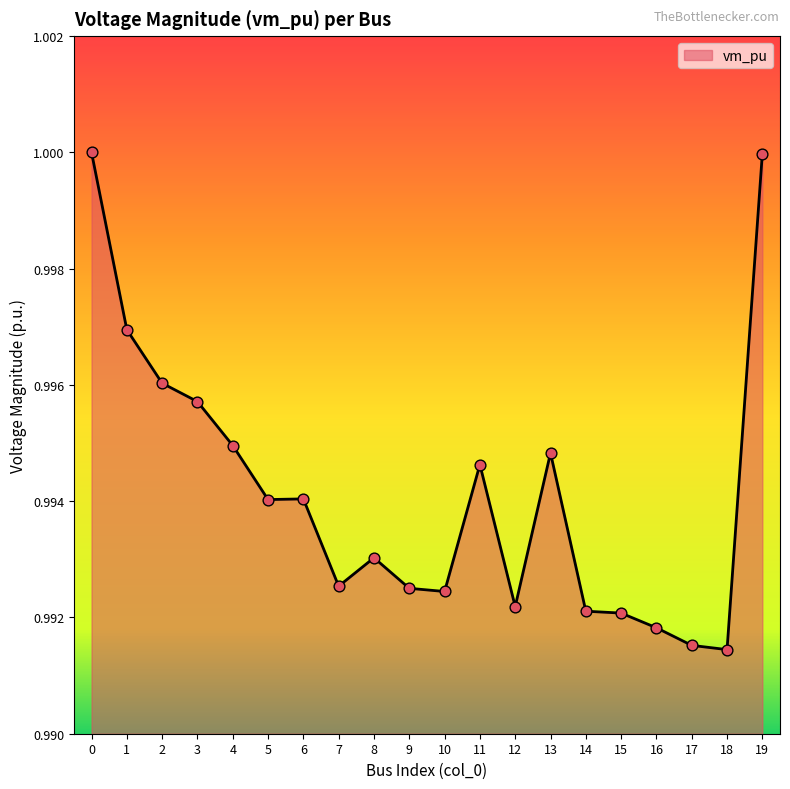

Which has a higher value, 16 or 5?

5